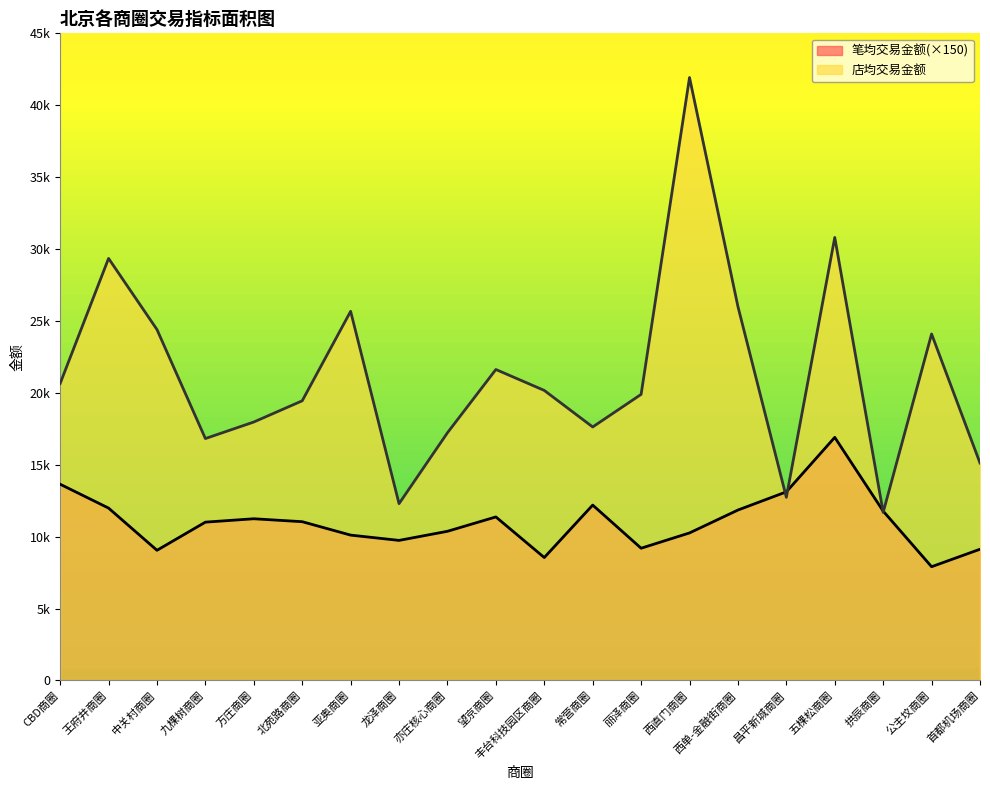

Which series ends up on top after the final intersection of 店均交易金额 and 笔均交易金额?

店均交易金额